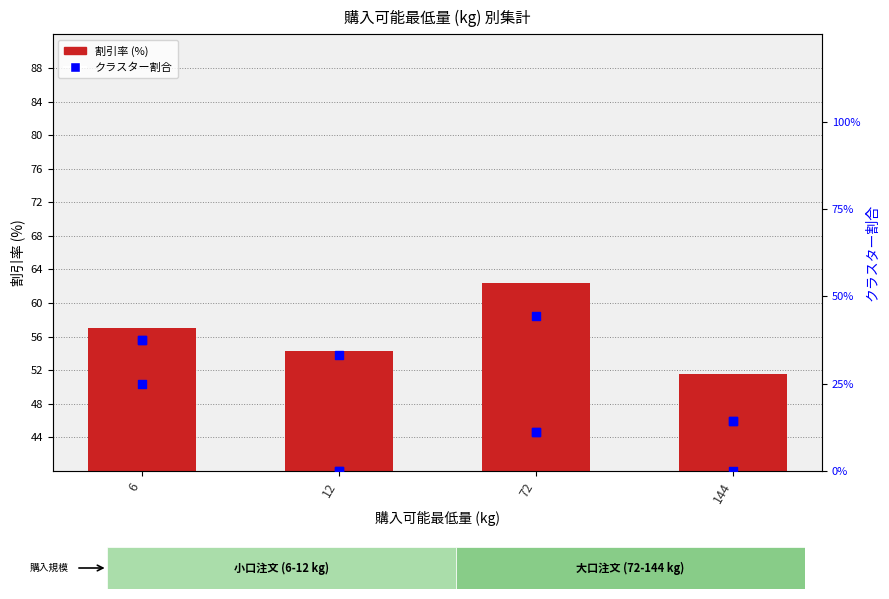

At which category is the sum across all series the highest?

72